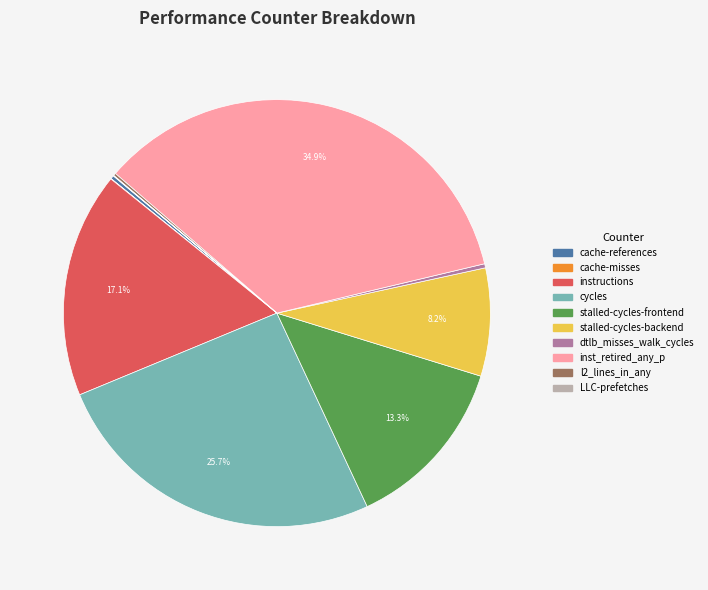

Which category has the biggest portion of the pie?

inst_retired_any_p